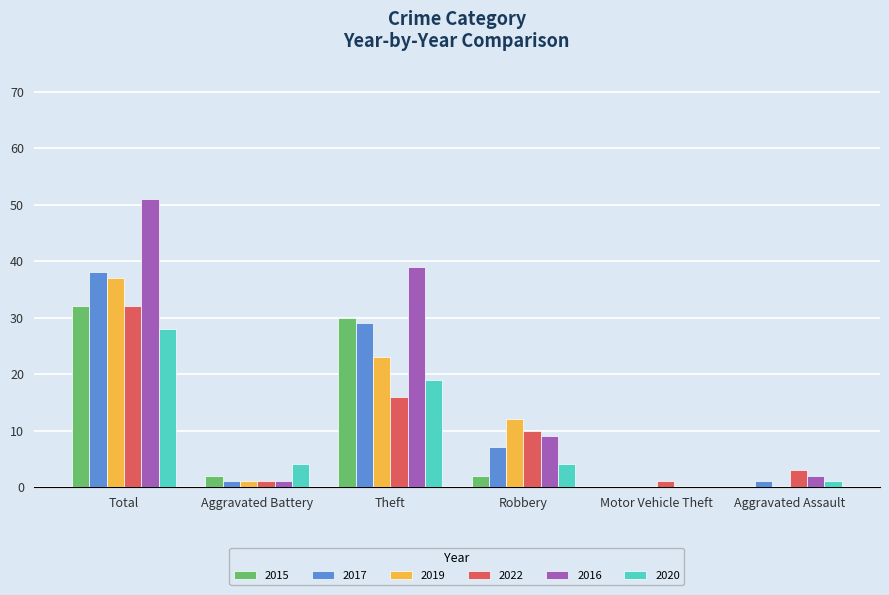

What is the total value across all series at Theft?

156